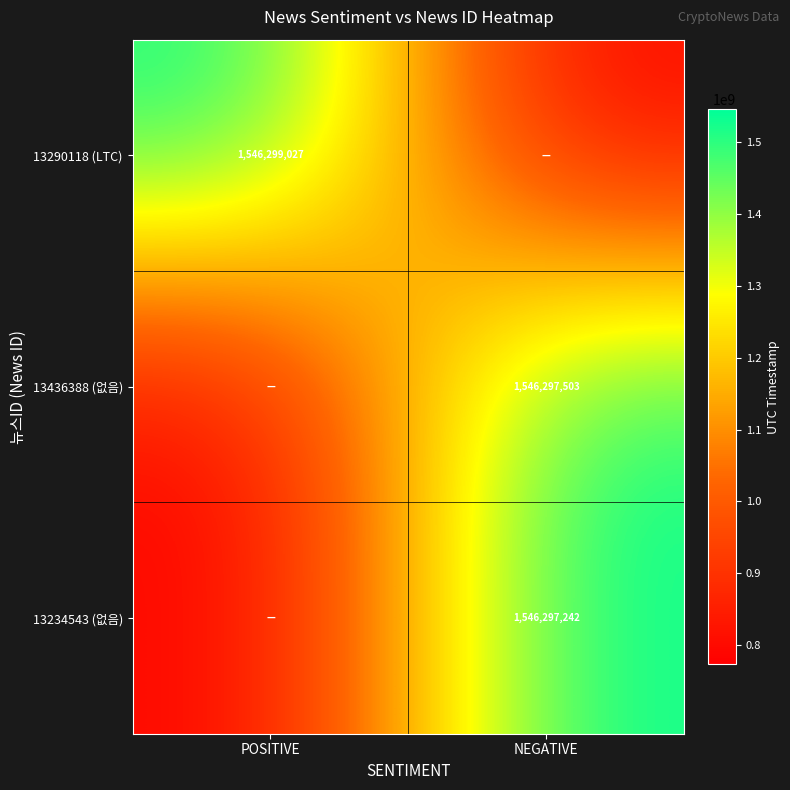

Is the value of 13234543 (없음) at NEGATIVE greater than the value of 13290118 (LTC) at POSITIVE?

No